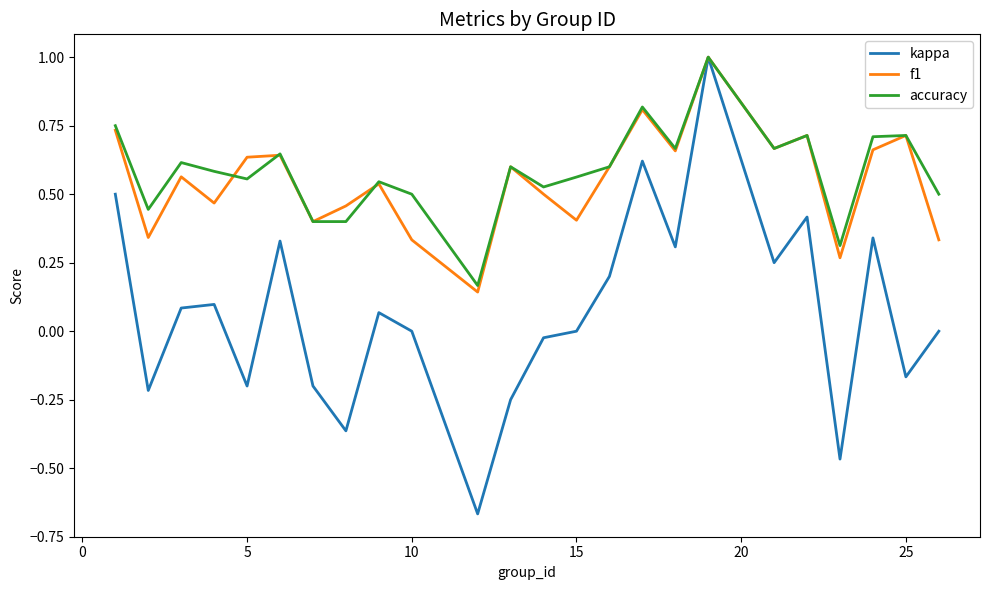

What is the maximum value shown in the chart?

1.0